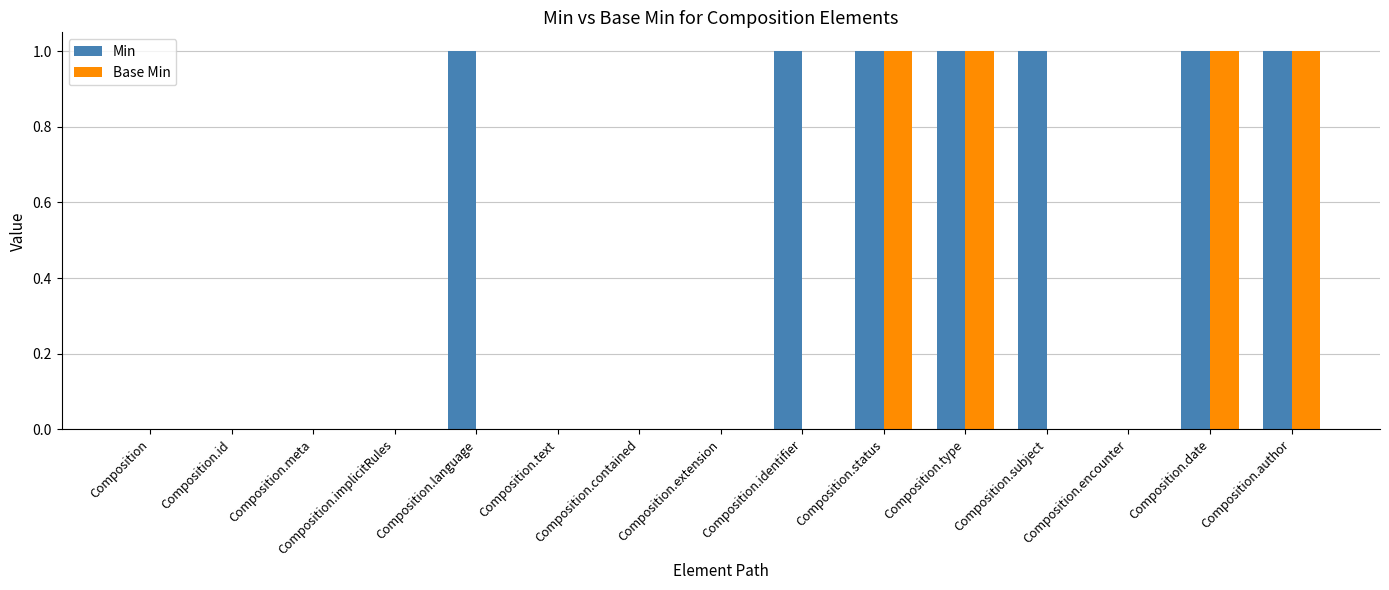

Reading left to right, transcribe all the data shown in this chart.

Min: 0	0	0	0	1	0	0	0	1	1	1	1	0	1	1
Base Min: 0	0	0	0	0	0	0	0	0	1	1	0	0	1	1